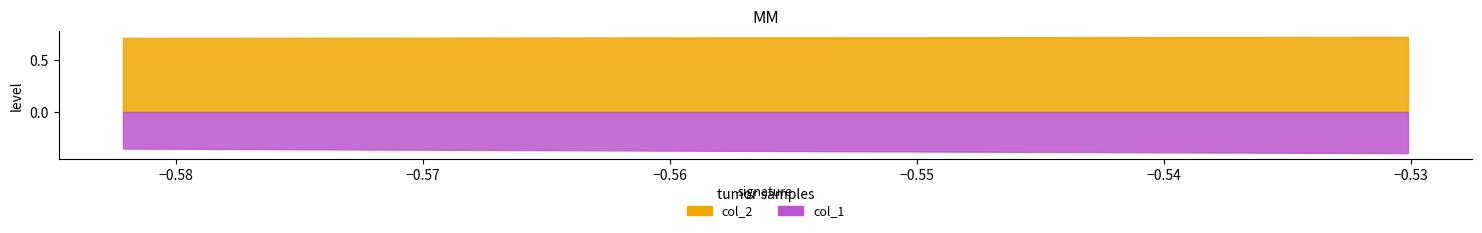

What is the approximate value of col_2 at 13?

0.7